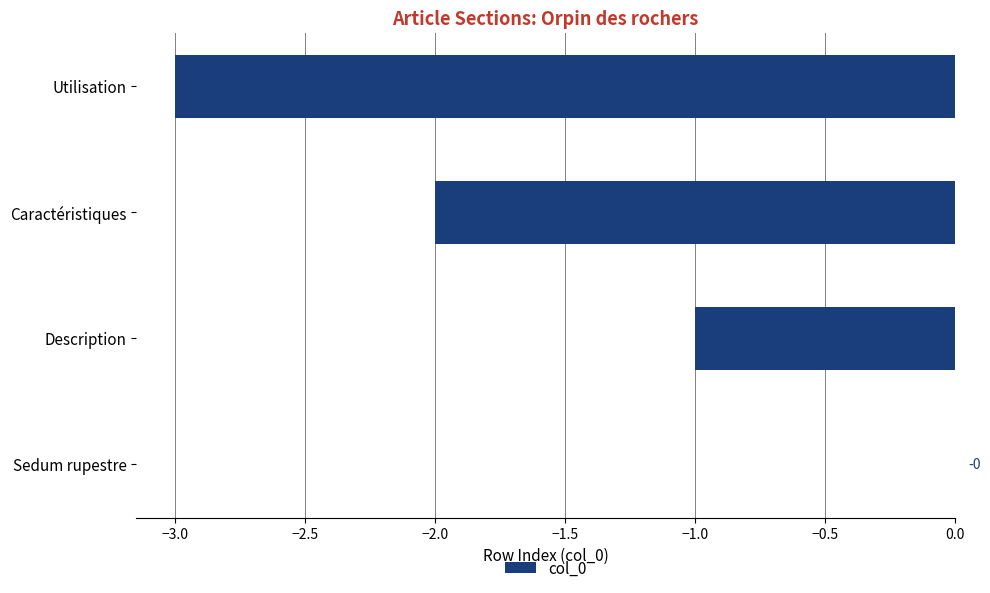

How many values are between -2 and 0?

3